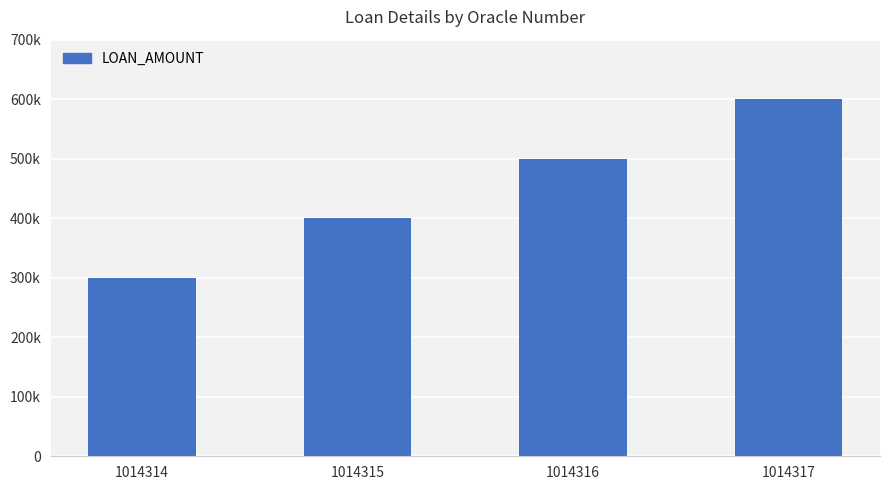

Count the values in the range 400000 to 600000.

3